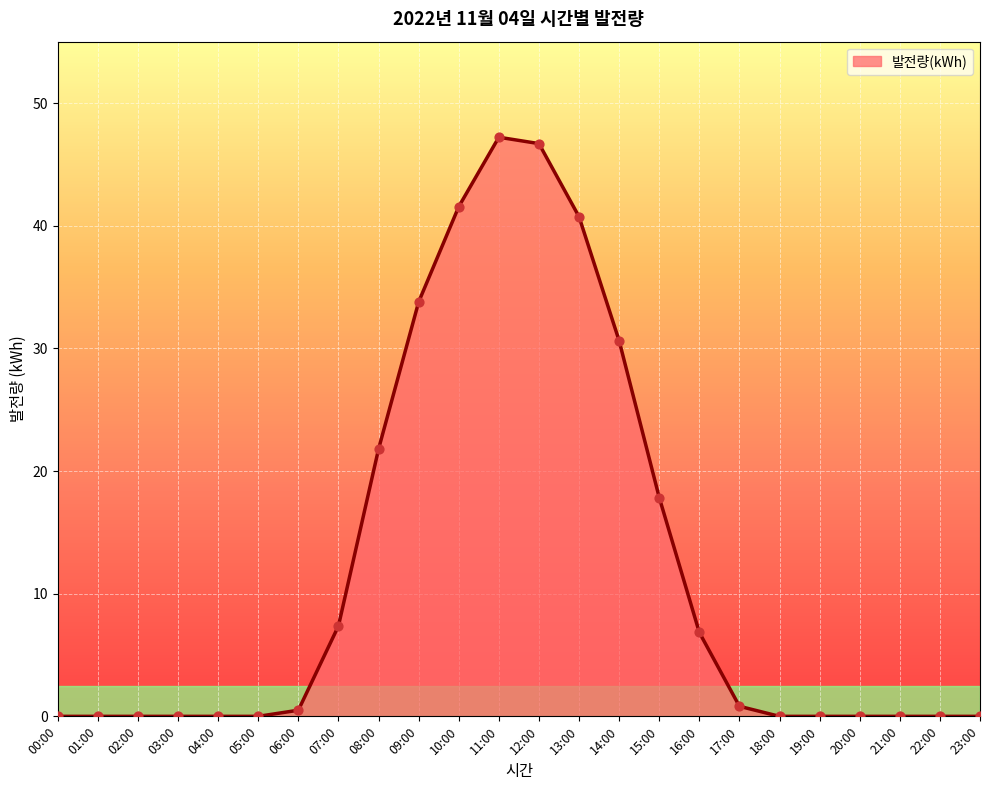

Which has a higher value, 21:00 or 06:00?

06:00